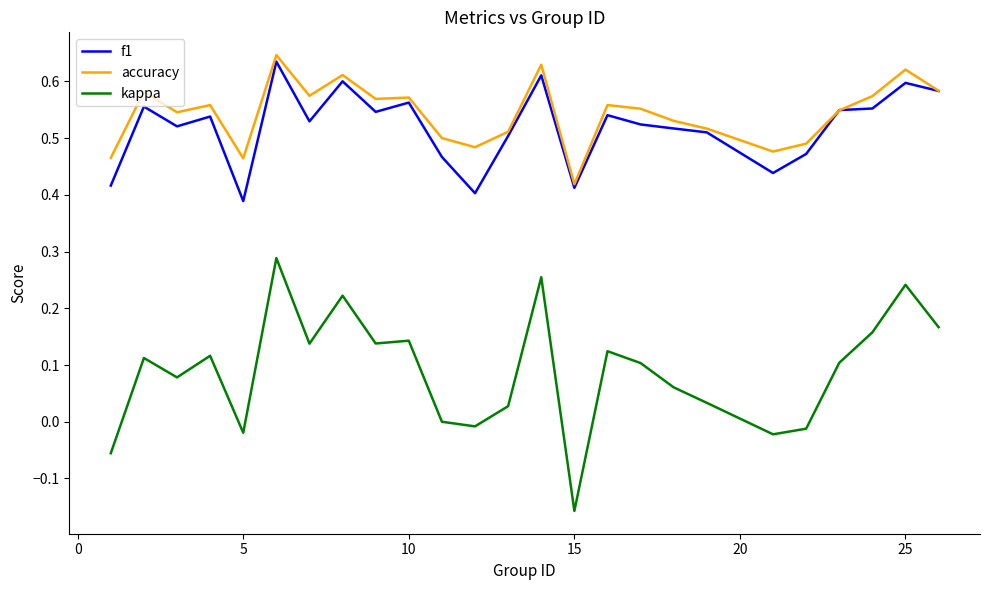

True or false: accuracy and kappa cross at least once.

False